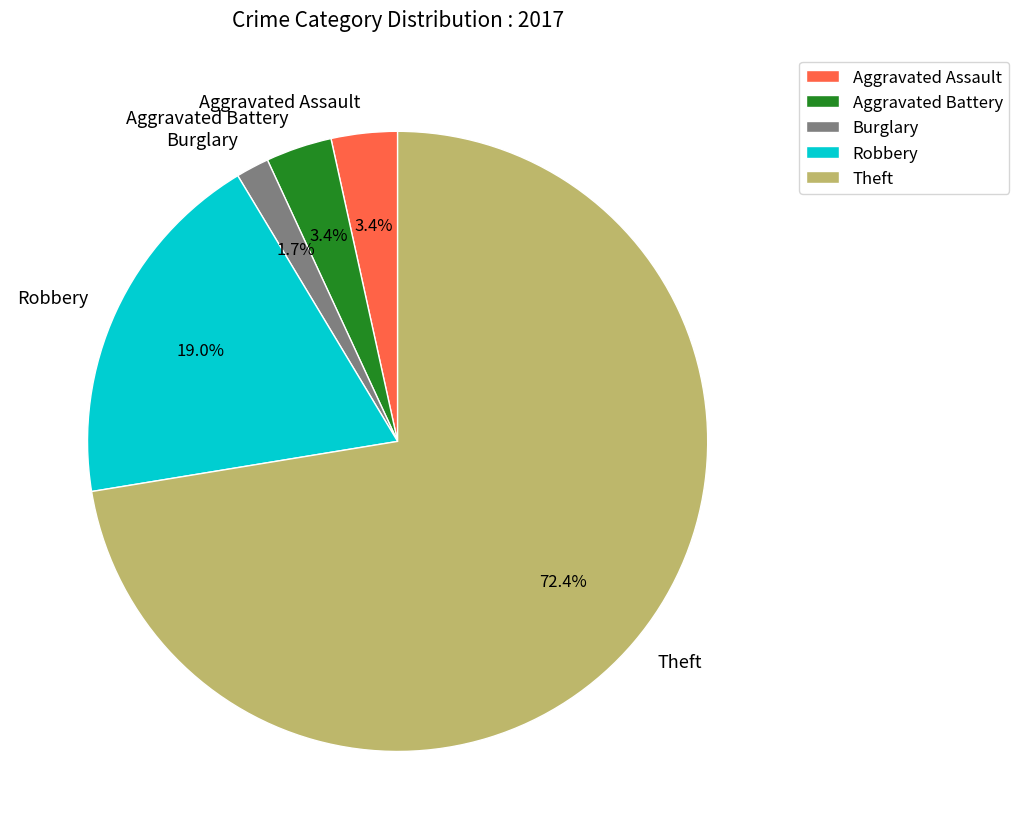

To the nearest percent, what is the average slice percentage?

20%